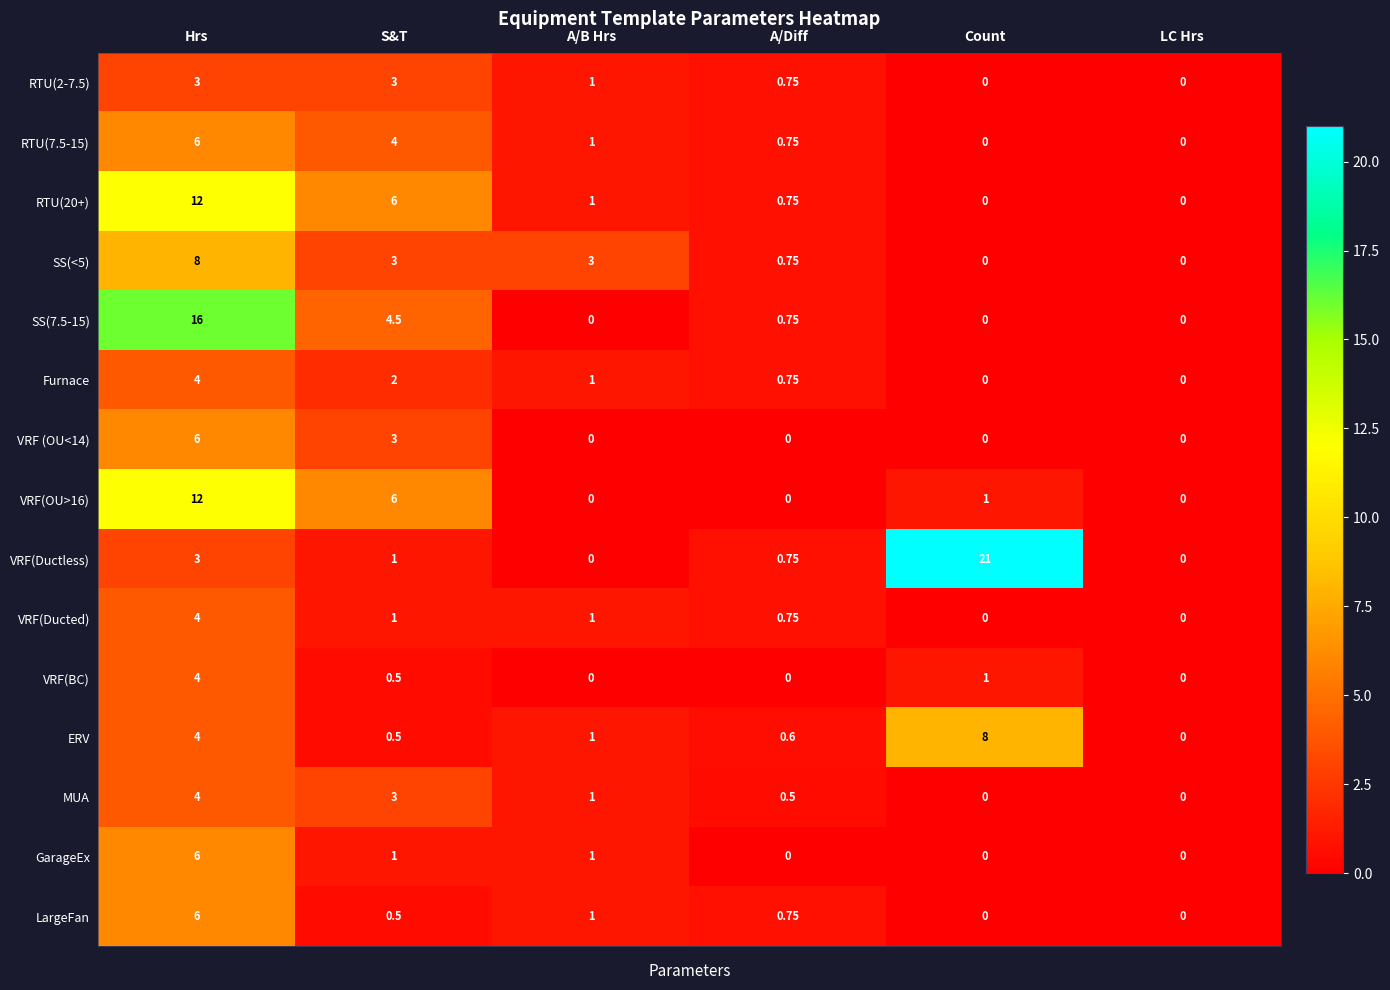

At which label does SS(<5) first exceed 3?

Hrs